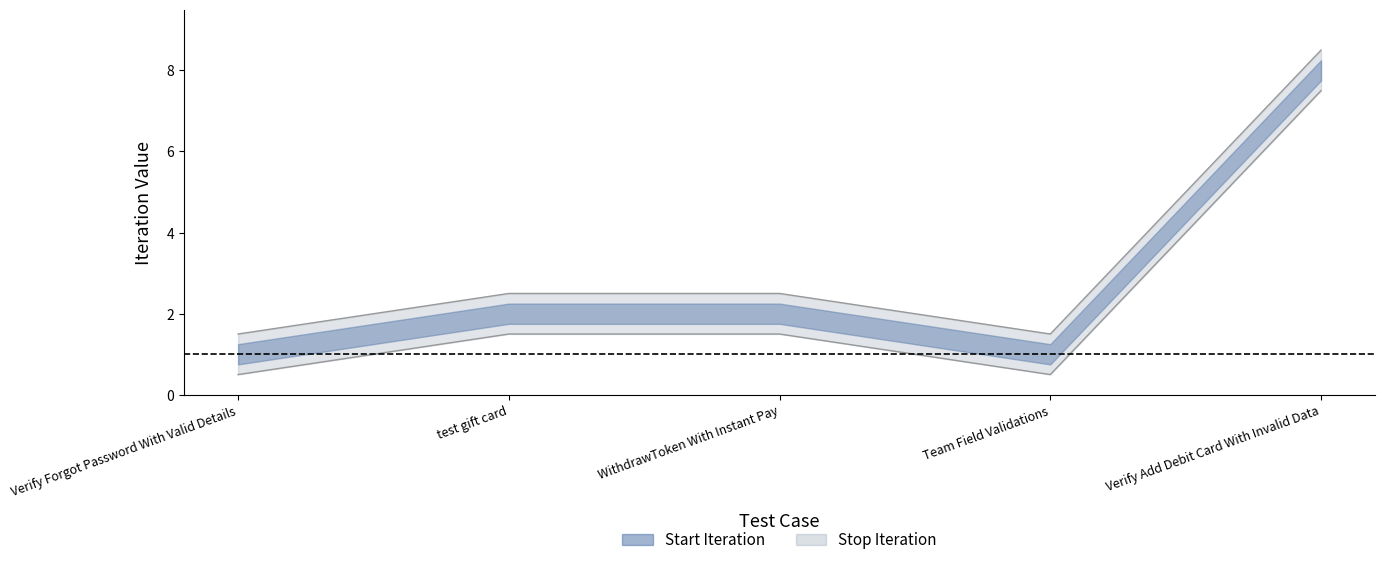

What is the difference between the maximum and second lowest values in the Start Iteration series?

7.0